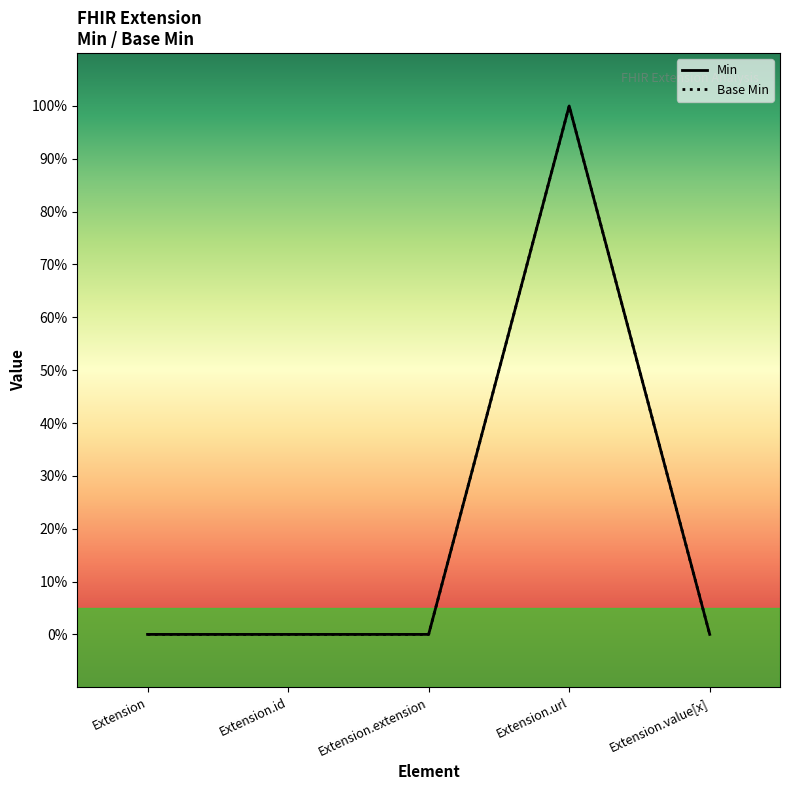

Rank the categories by Min value from lowest to highest.

Extension, Extension.id, Extension.extension, Extension.value[x], Extension.url